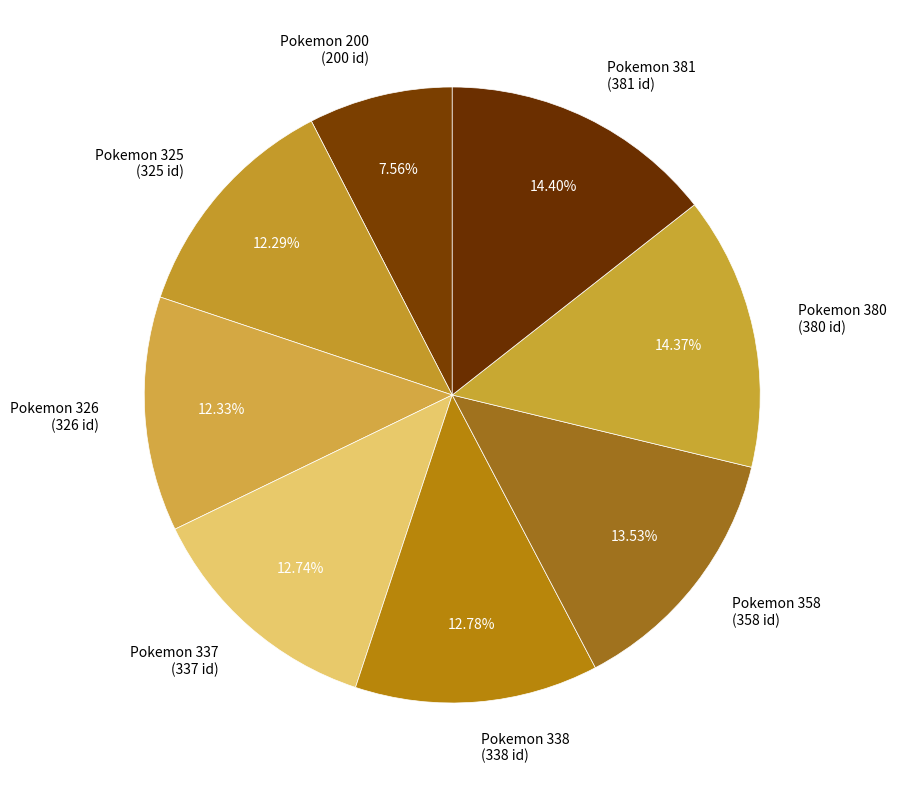

Count the number of slices in the pie.

8